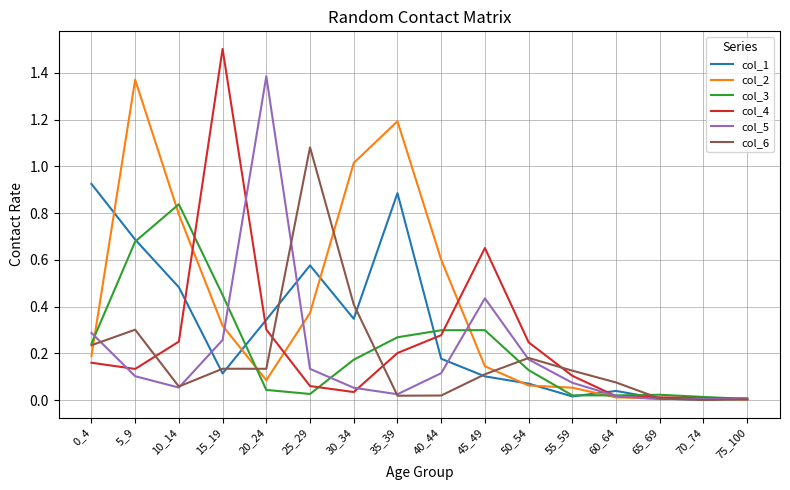

Is this an area chart (filled region under the line)?

No